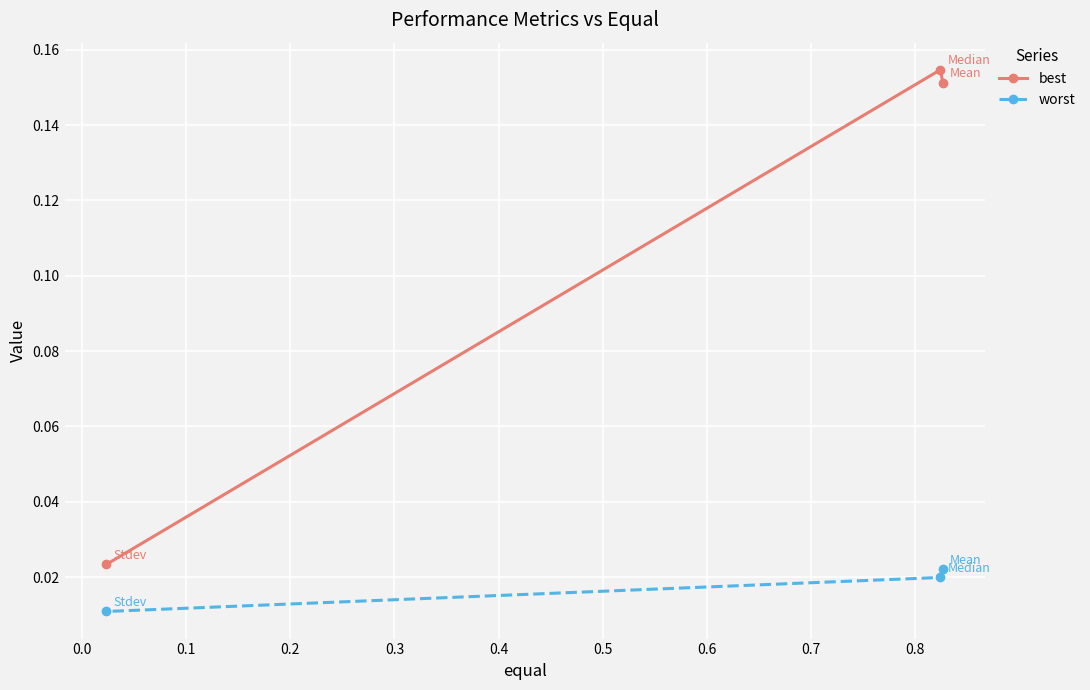

Which series has the largest total across all categories?

best